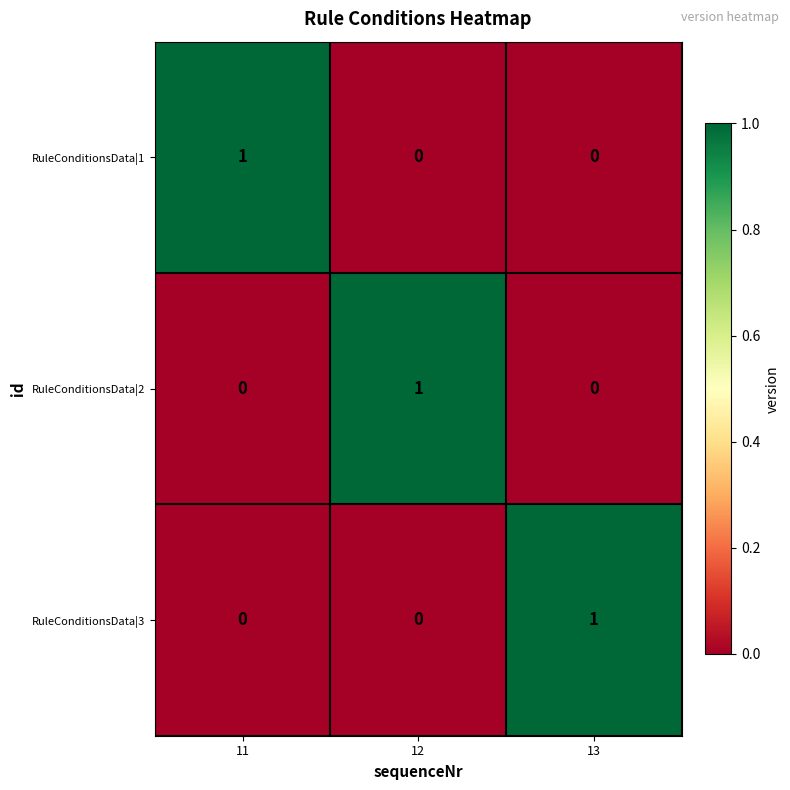

At how many categories does at least one series exceed 0?

3